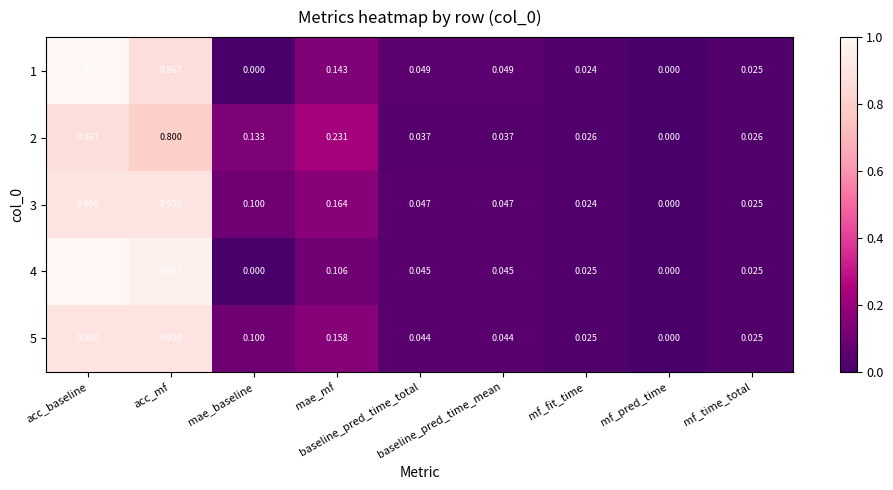

Which series changed the most between acc_mf and baseline_pred_time_total?

4